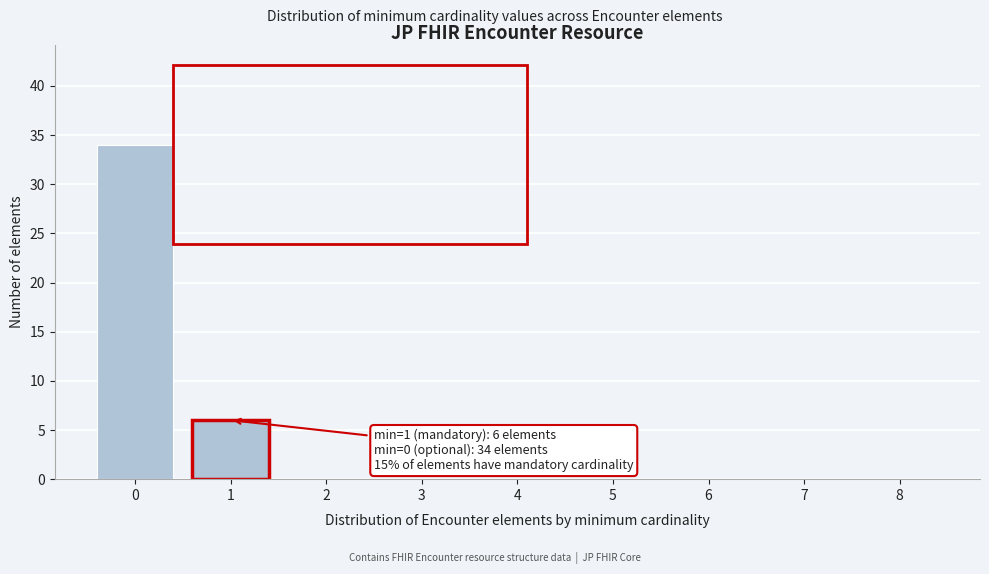

Reading left to right, what are all the values shown in this chart?

0=34	1=6	2=0	3=0	4=0	5=0	6=0	7=0	8=0